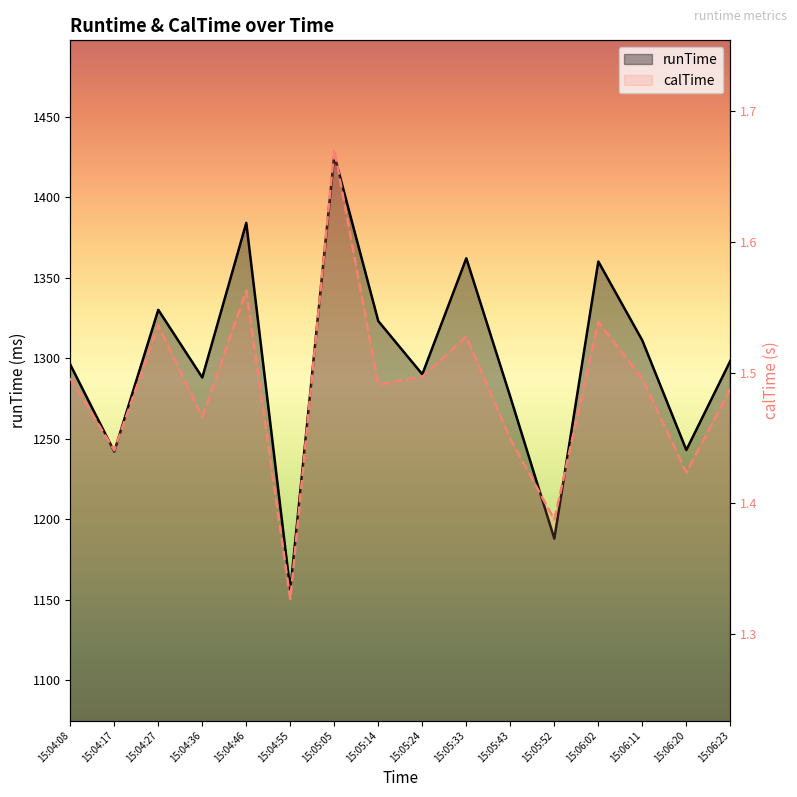

True or false: runTime has a value of 791.7 at 15:04:36.

False